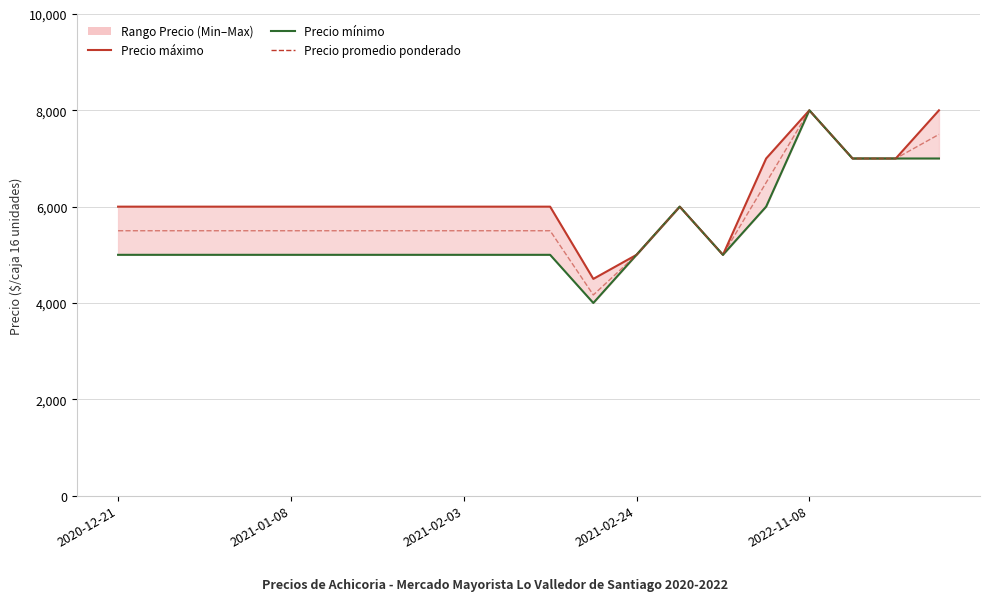

List the series in order of their overall mean, lowest first.

Precio mínimo, Precio promedio ponderado, Precio máximo